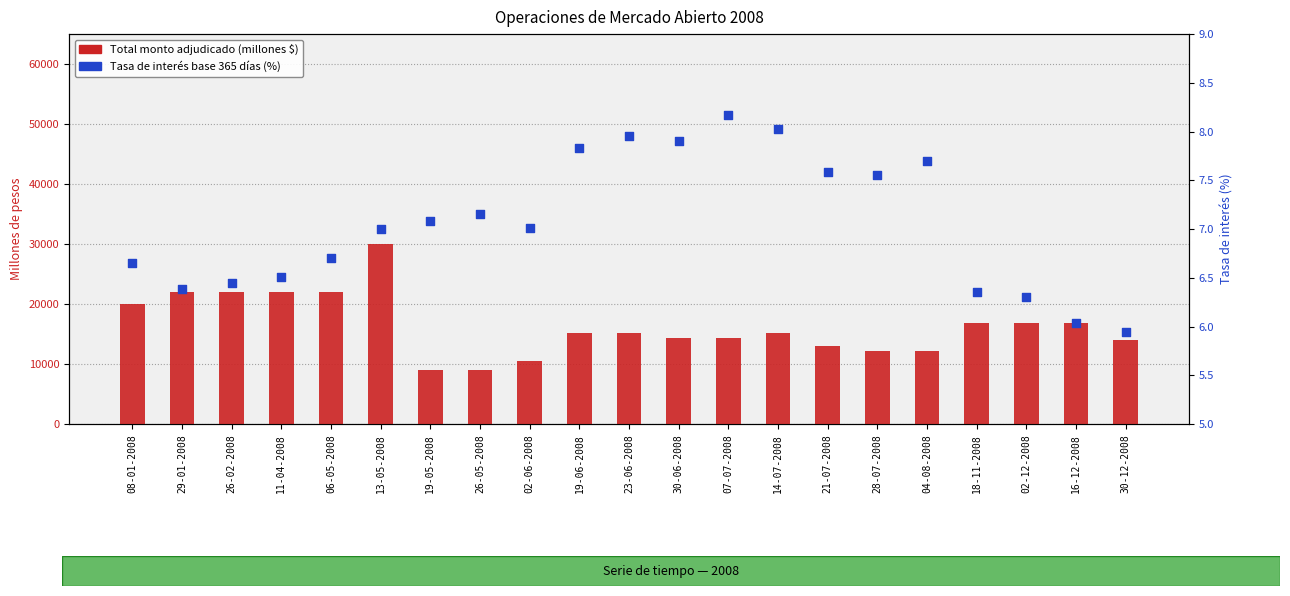

Is the value of Tasa de interés base 365 días (%) at 02-12-2008 greater than the value of Total monto adjudicado (millones $) at 21-07-2008?

No